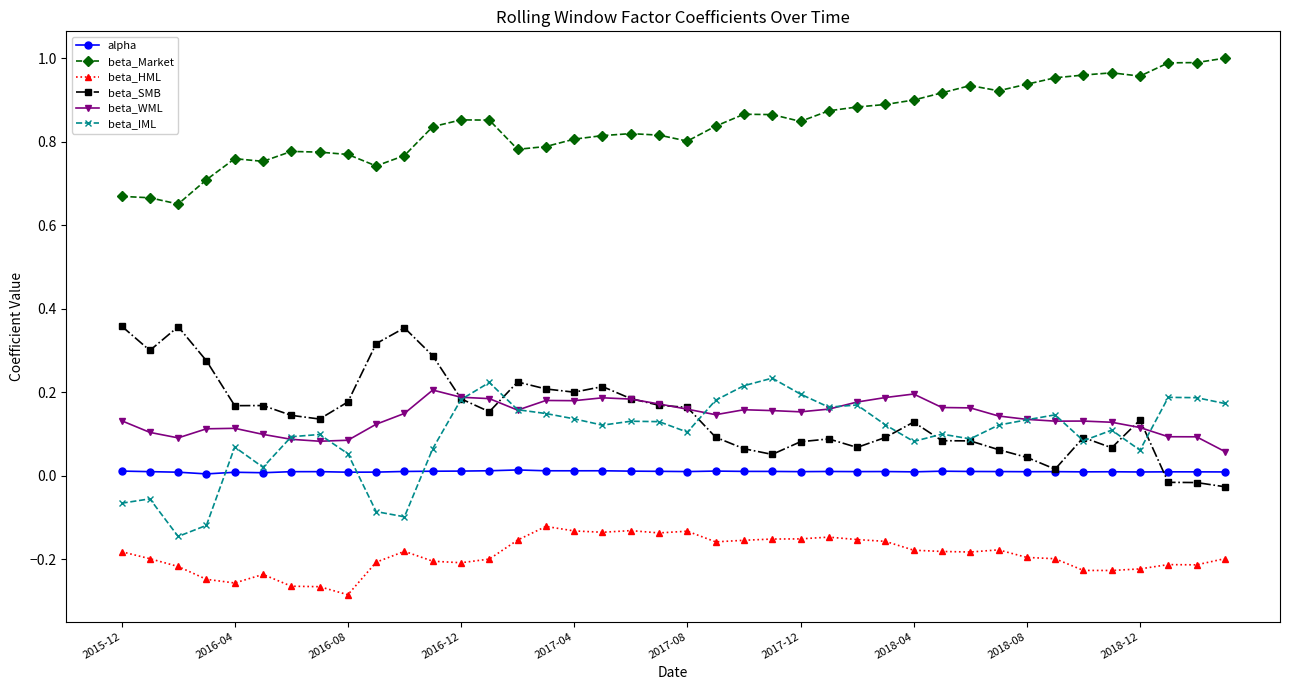

True or false: beta_Market and alpha cross at least once.

False